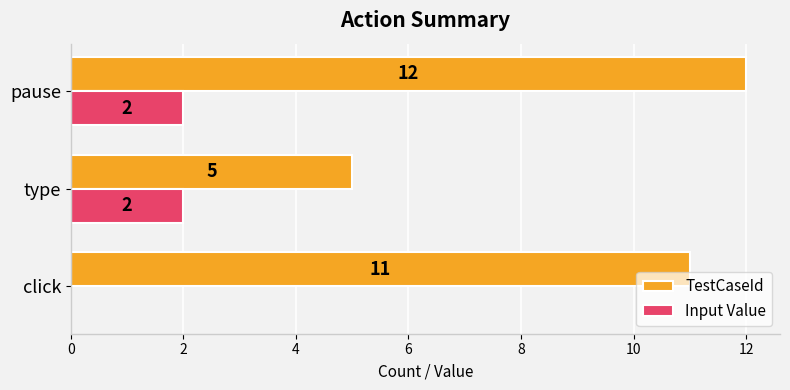

Which category has the highest value in the TestCaseId series?

pause